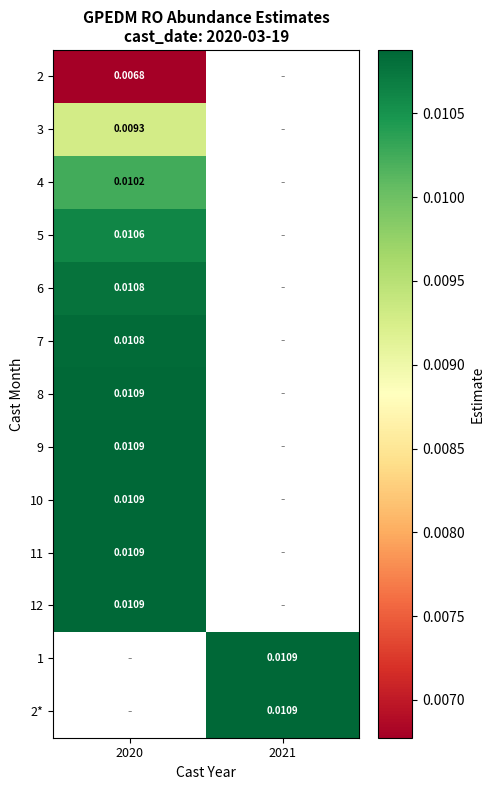

How many series are shown in this chart?

13